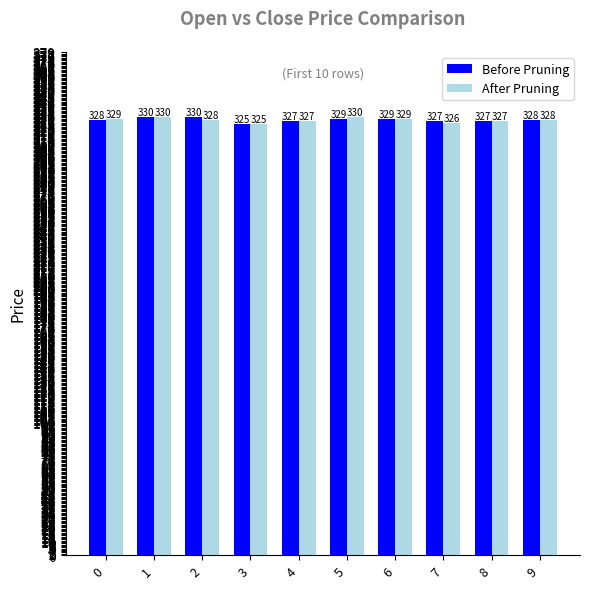

List the series in order of their overall mean, lowest first.

After Pruning, Before Pruning